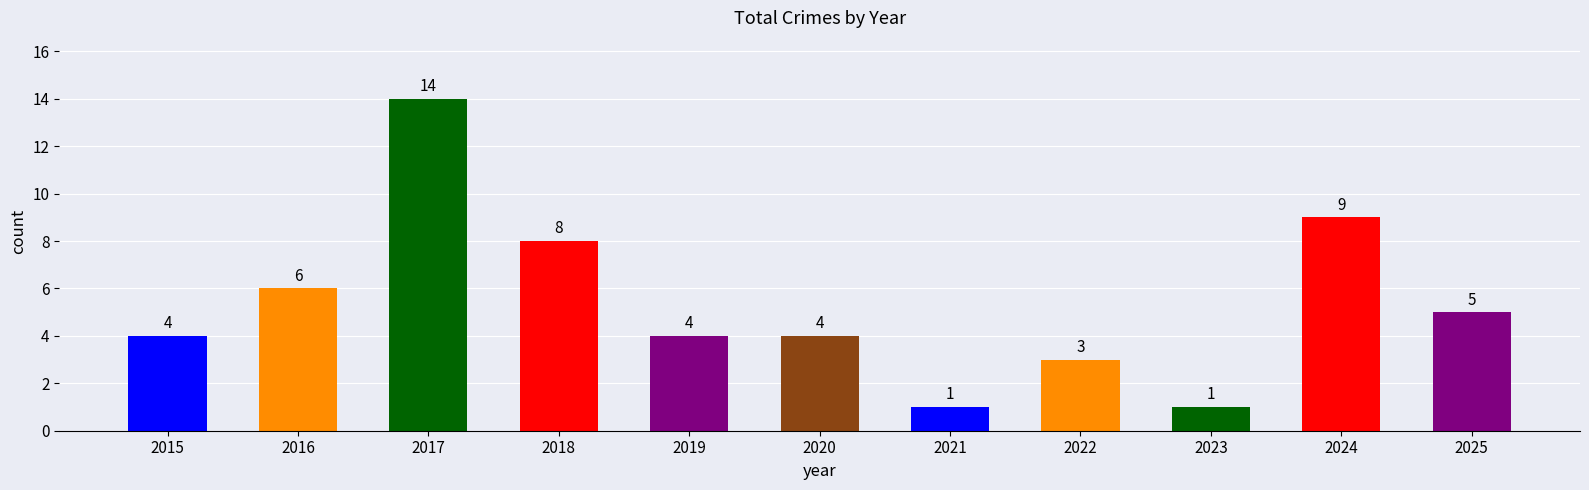

What is the difference between the maximum and second lowest values?

13